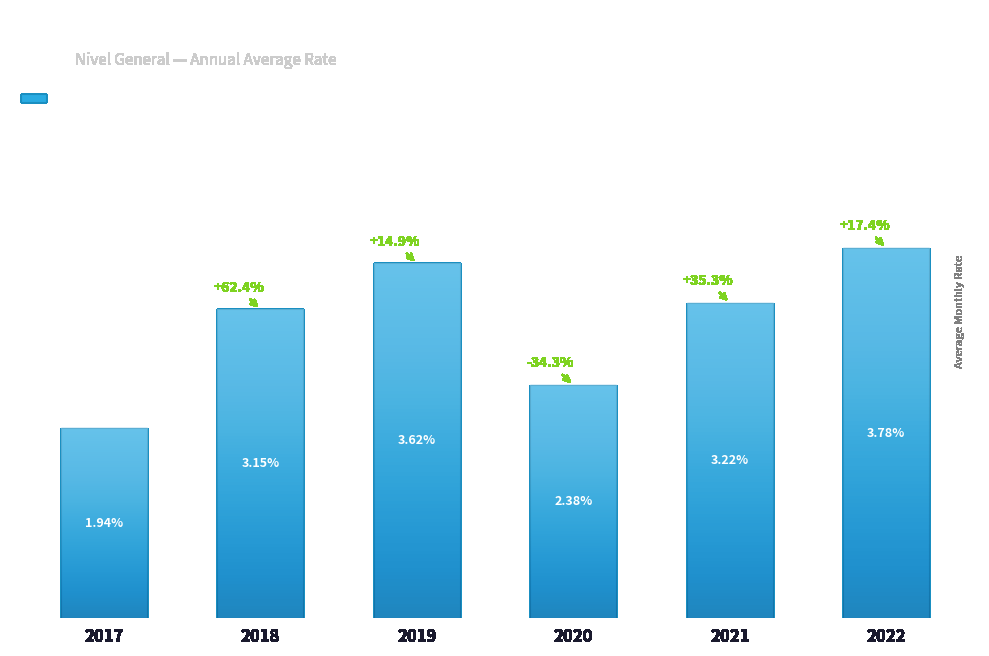

List the labels in order of value, smallest first.

2017, 2020, 2018, 2021, 2019, 2022